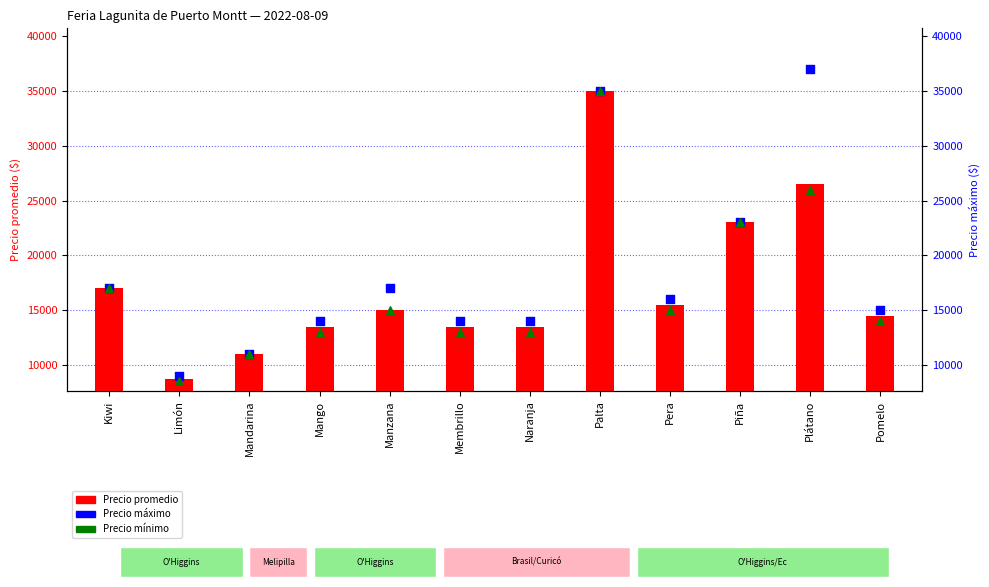

At how many categories does at least one series exceed 23972?

2